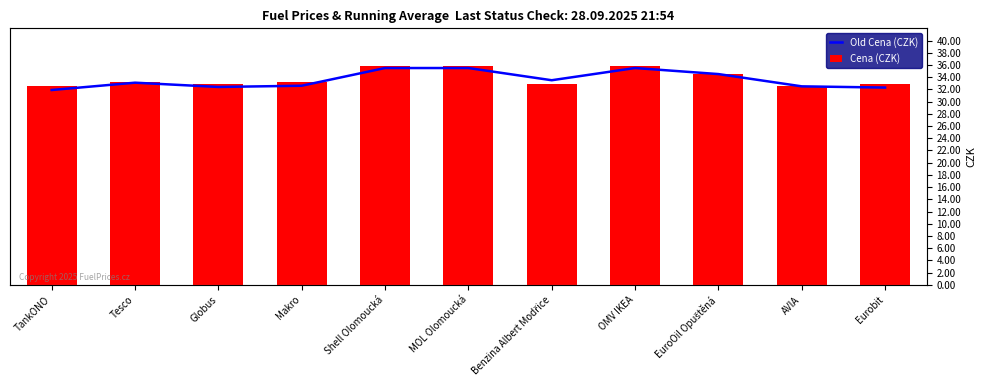

Are the bars grouped side by side (vs. stacked)?

Yes